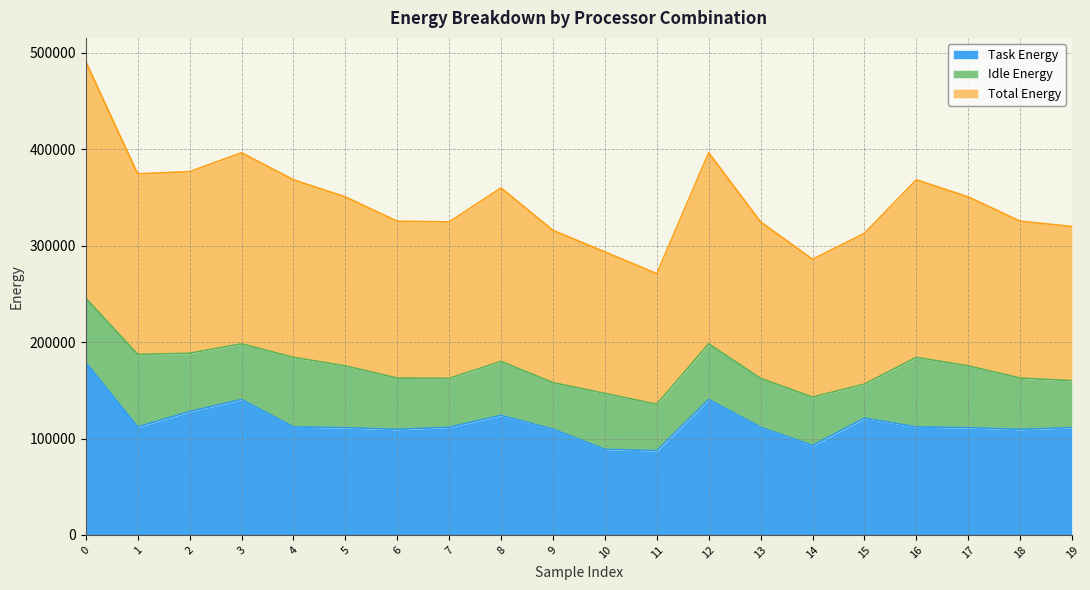

True or false: Task Energy and Total Energy intersect in this chart.

False